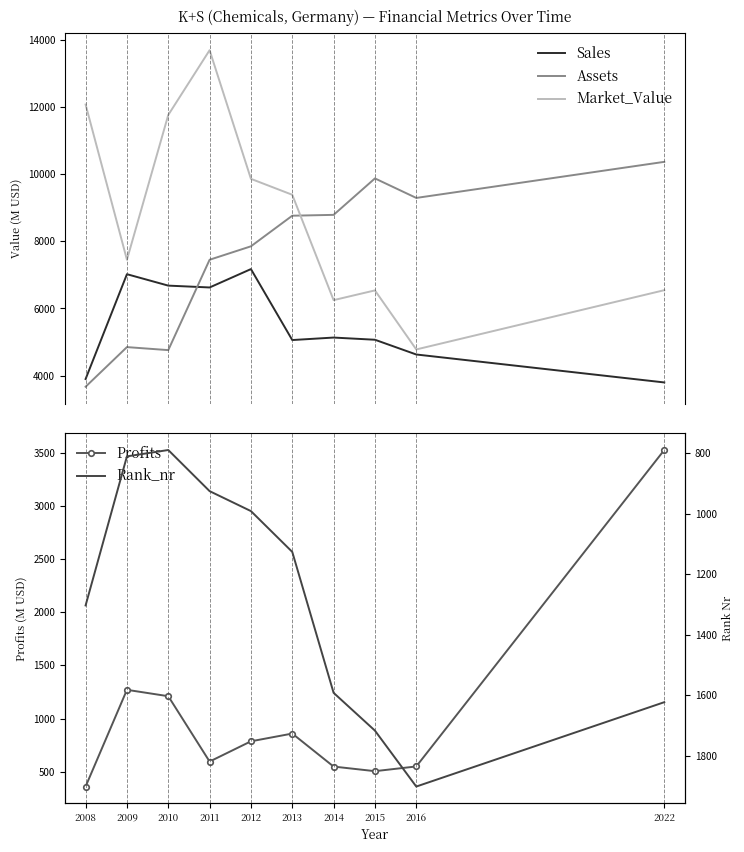

What is the value of the Assets point at the 10th from the left?

10364.0